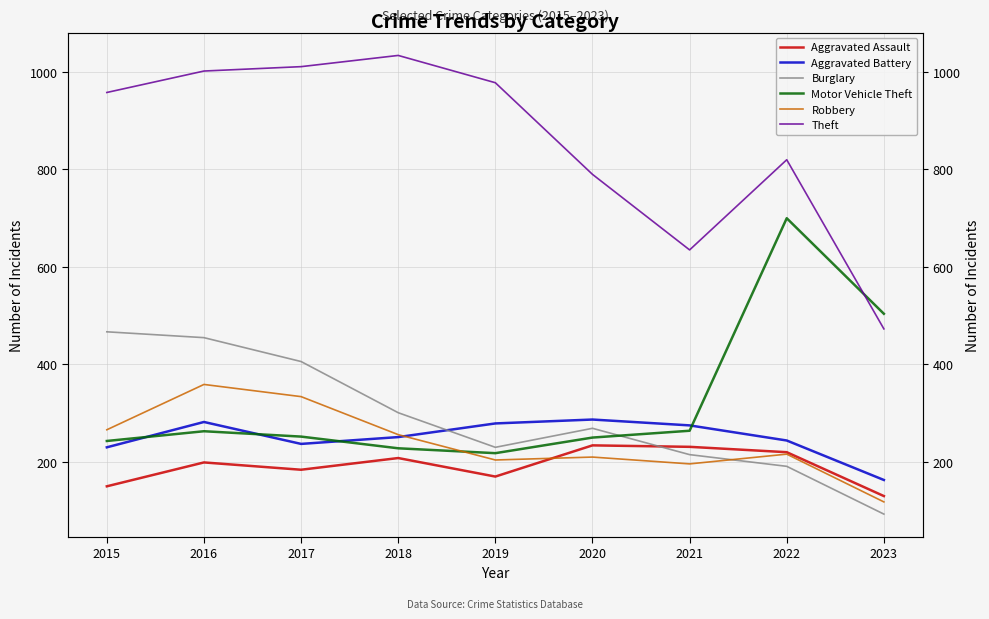

At which label is Aggravated Assault closest to 182?

2017